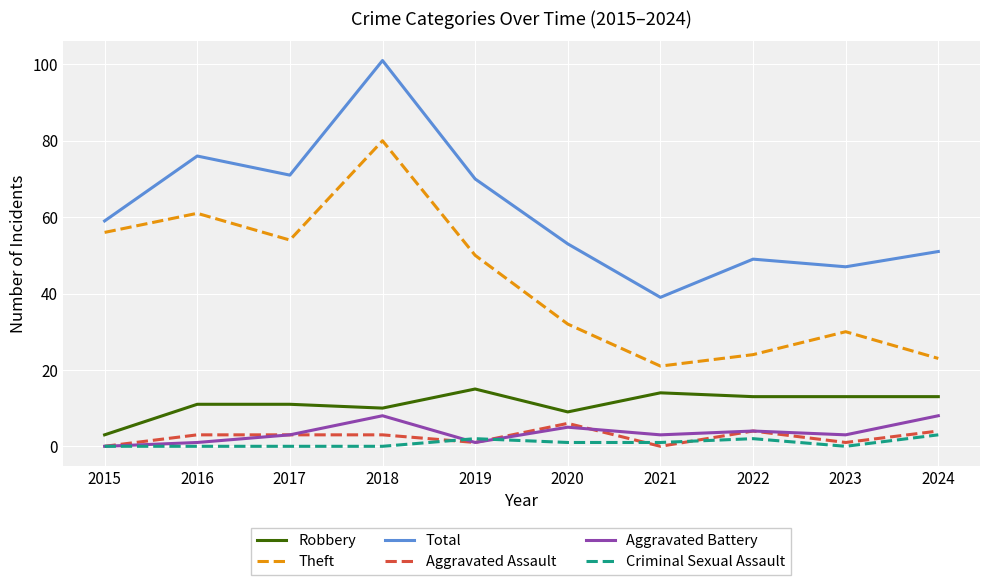

True or false: Aggravated Assault and Robbery intersect in this chart.

False